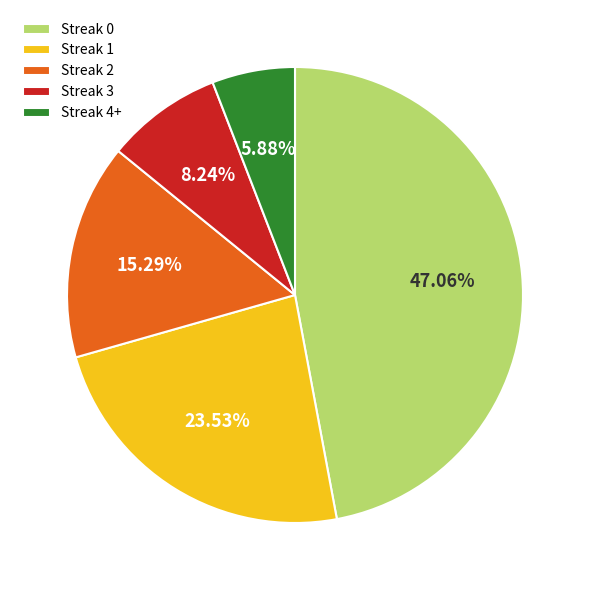

To the nearest percent, what is the difference between the largest and smallest slice percentages?

41%